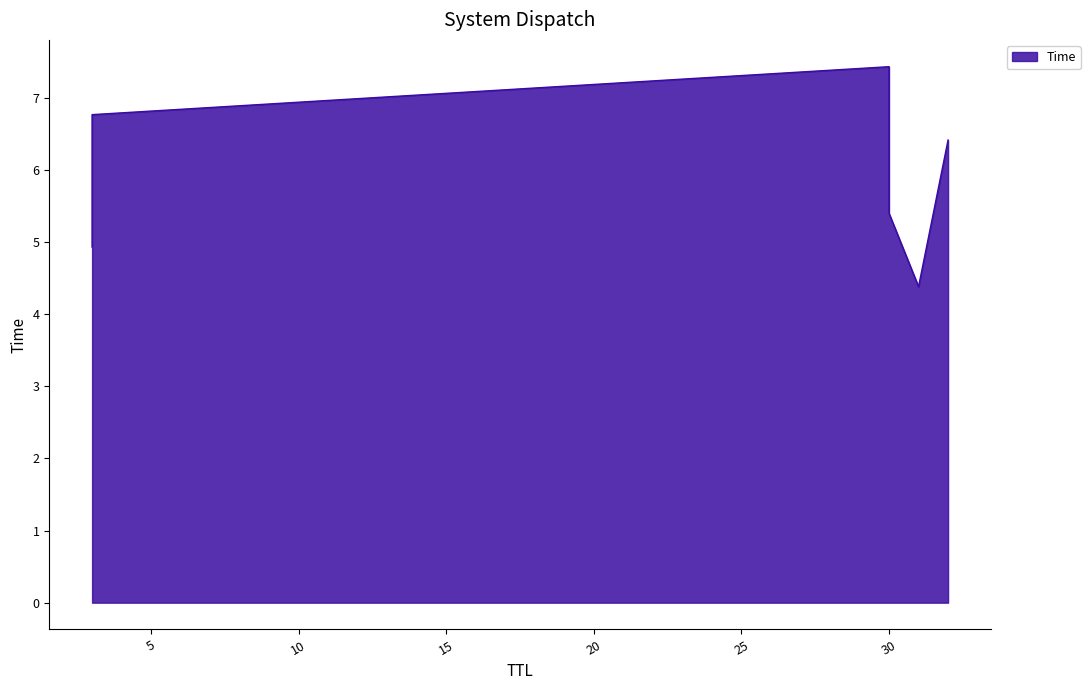

Which has a higher value, 30 or 3?

3